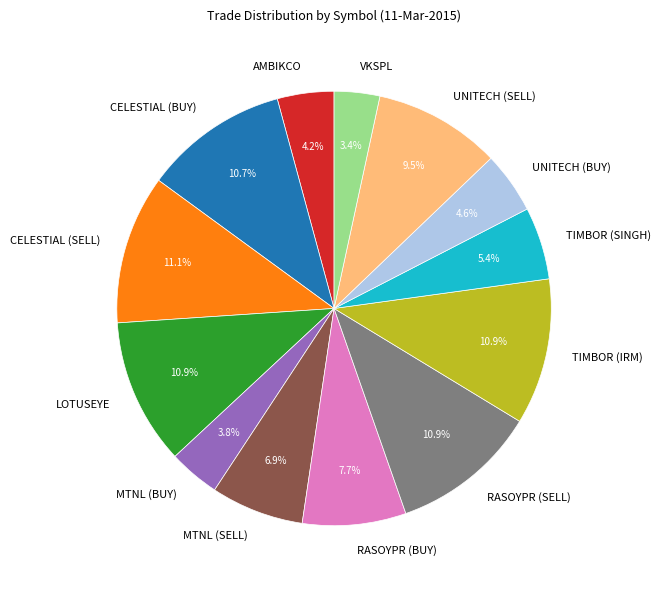

Does any single category account for the majority?

No